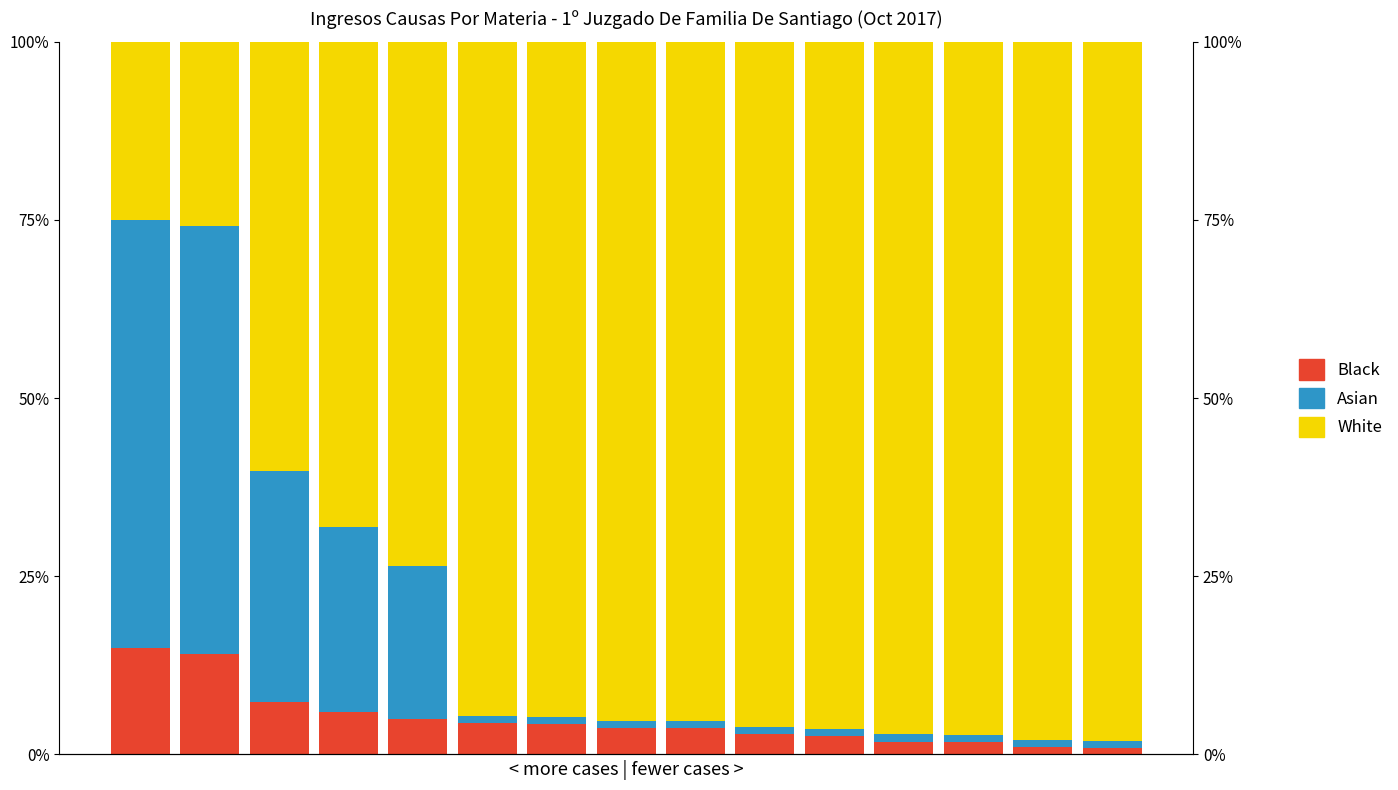

Between 2 and 11, which is larger?

11